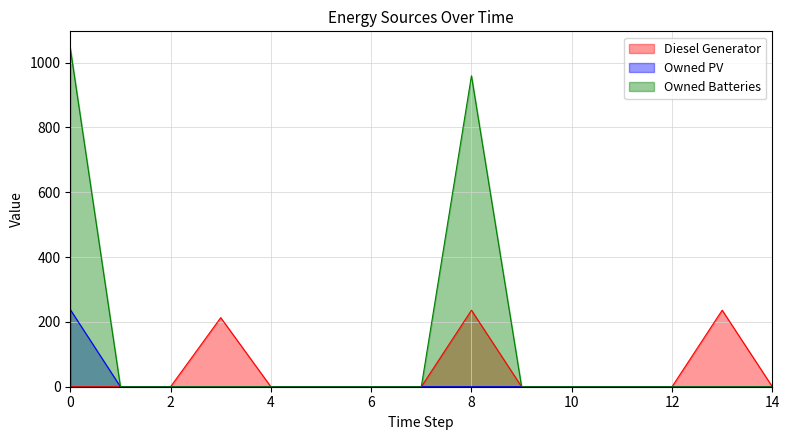

At which category does Diesel Generator reach its first local peak?

3